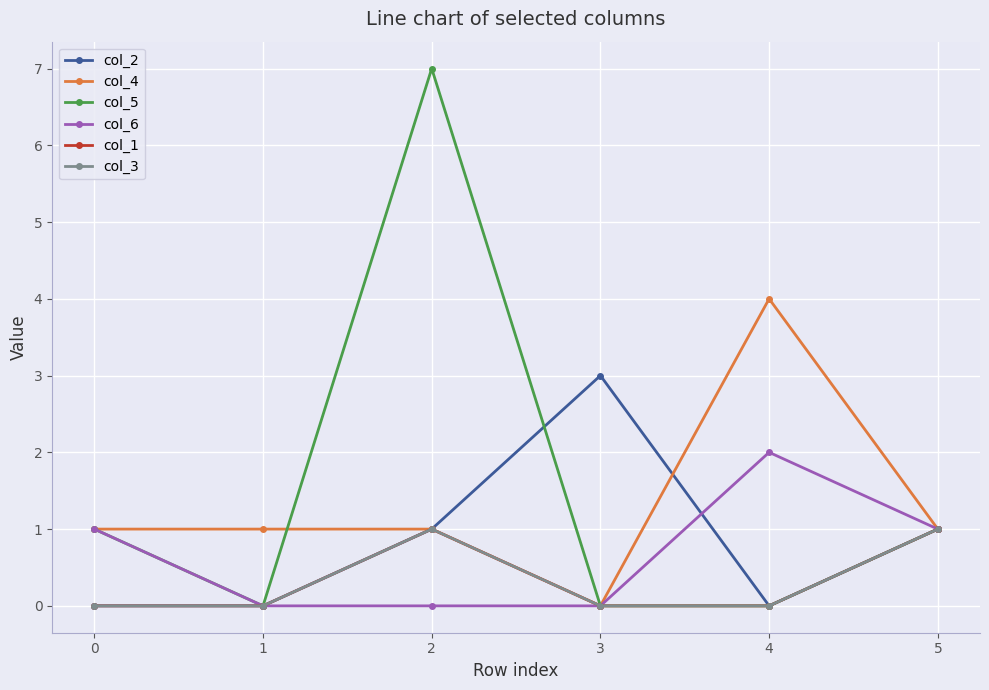

Does the chart have visible grid lines?

Yes